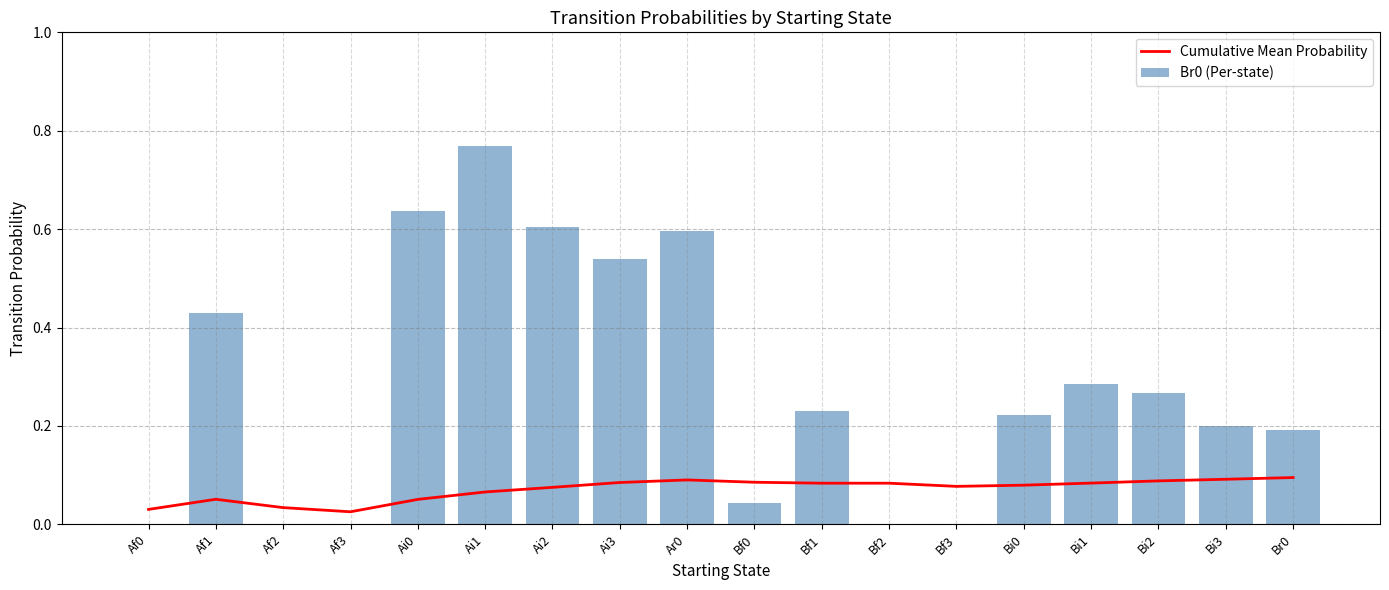

Which series has the widest spread of values?

Br0 (Per-state)